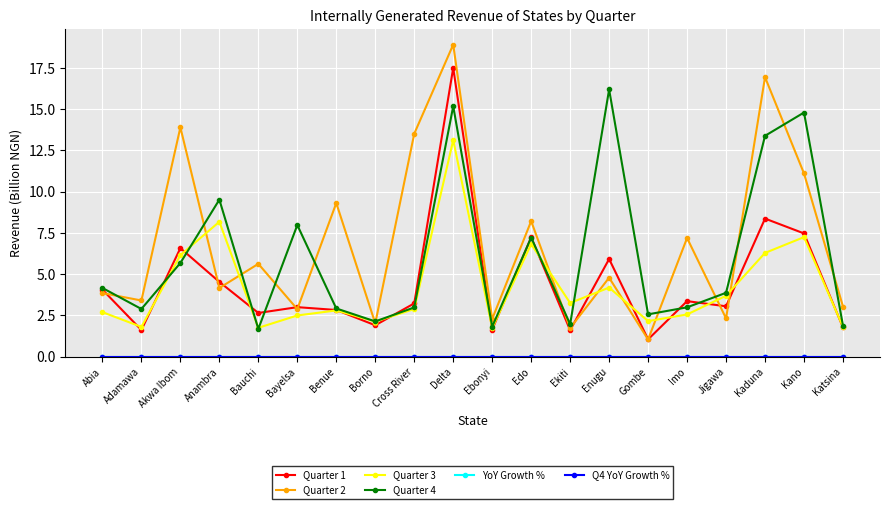

What is the difference between the highest and lowest values at Bauchi?

5.6